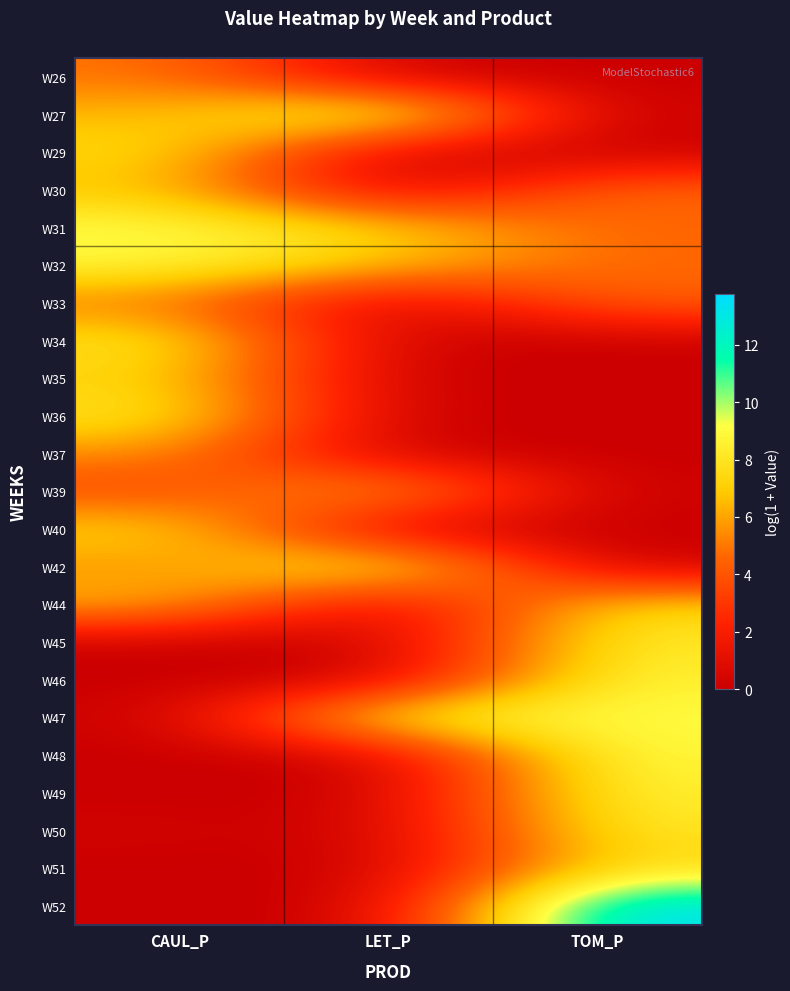

At how many categories does at least one series exceed 10?

2